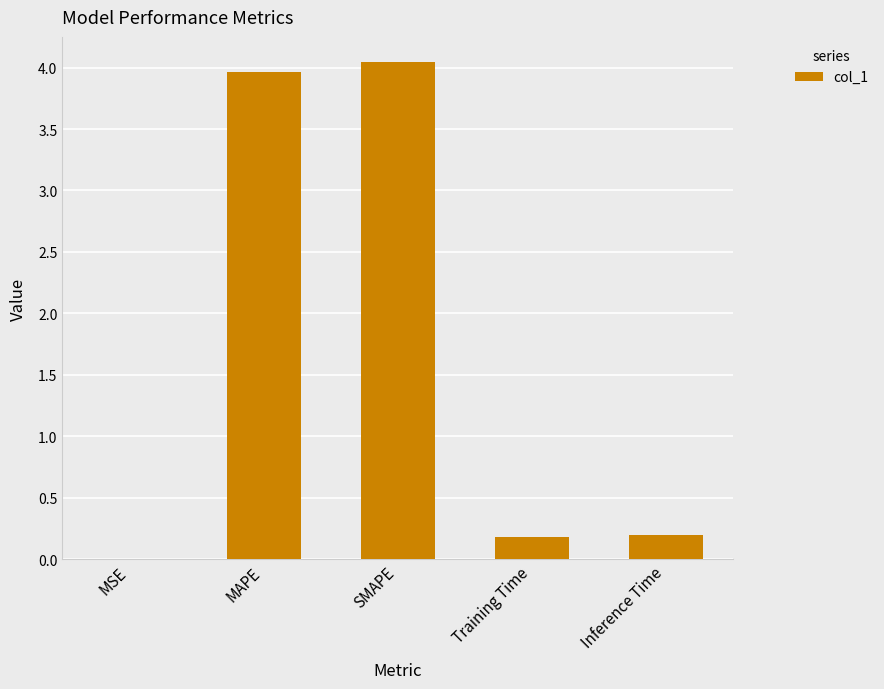

Which has a higher value, MAPE or Training Time?

MAPE